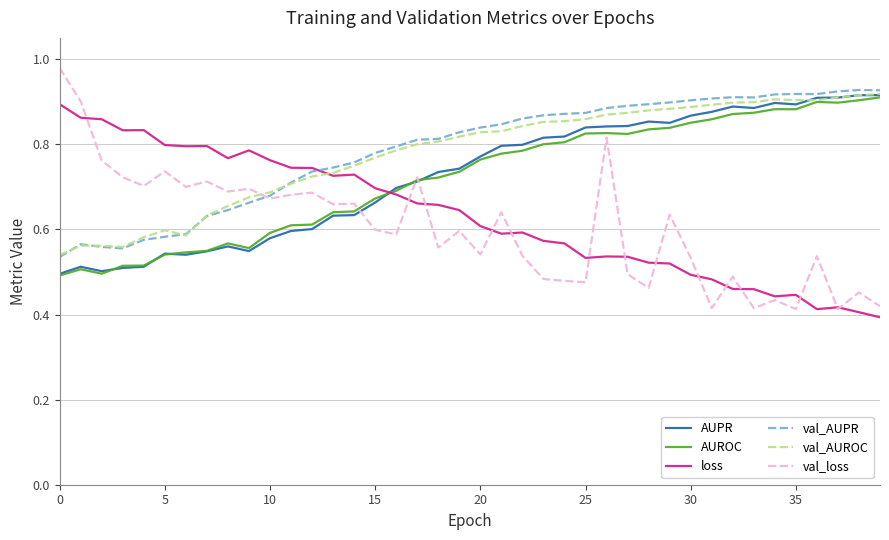

True or false: AUROC has more than 0 points higher than both neighbors.

True